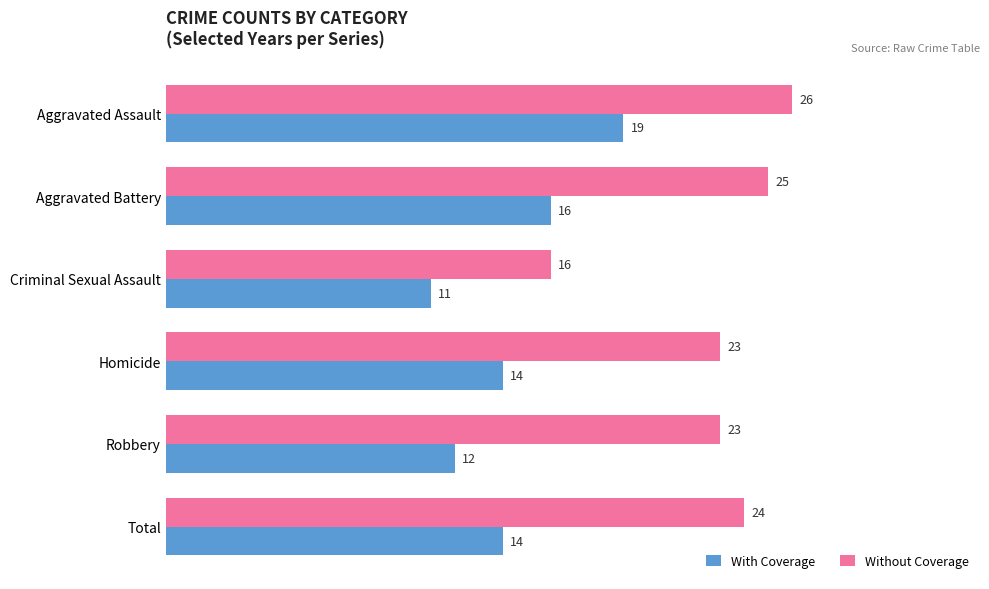

How many Without Coverage values are between 23 and 25?

4